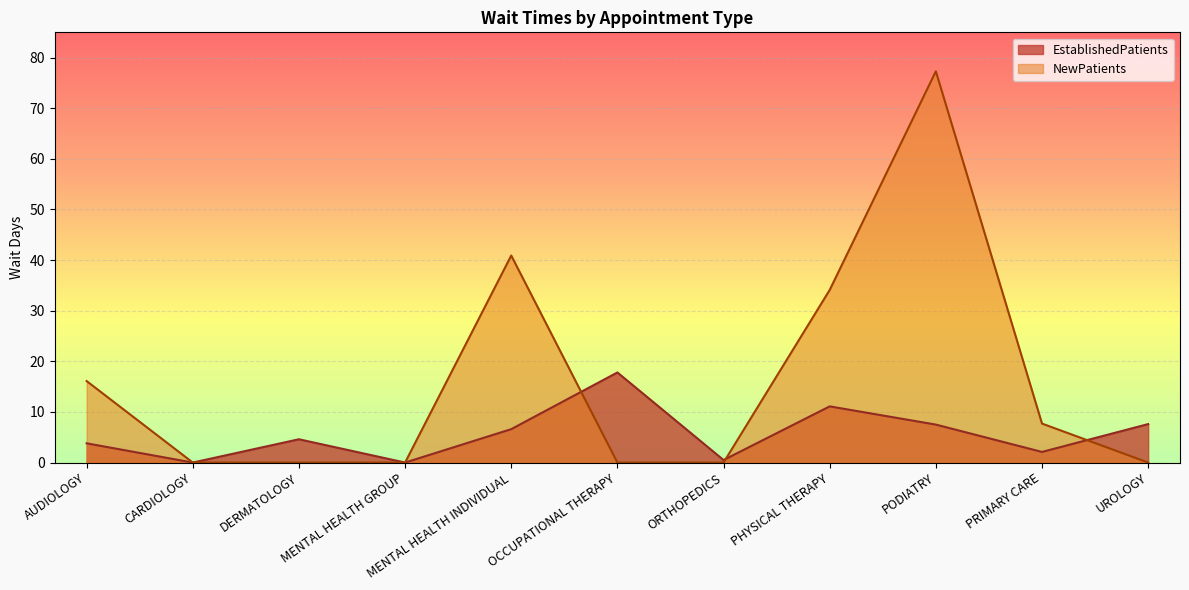

What is the sum of the NewPatients values at MENTAL HEALTH GROUP and PRIMARY CARE?

7.7